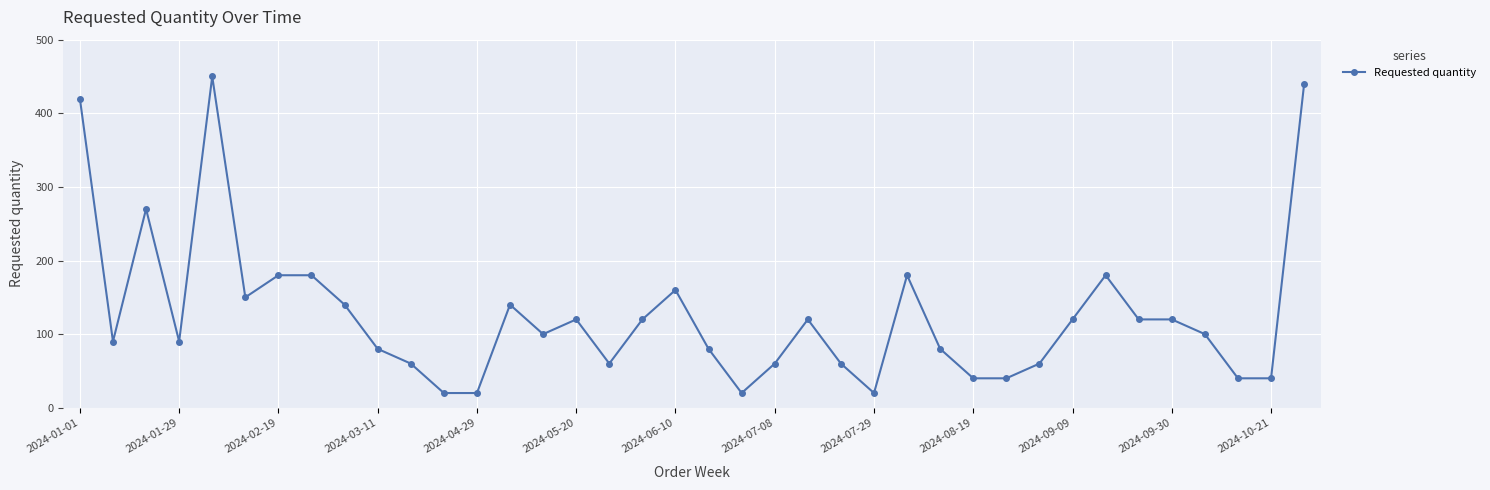

What is the average value?

126